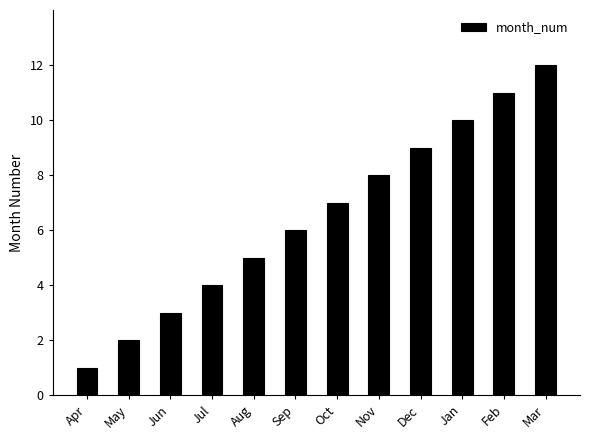

Reading right to left, list all the values displayed in this chart.

Mar=12	Feb=11	Jan=10	Dec=9	Nov=8	Oct=7	Sep=6	Aug=5	Jul=4	Jun=3	May=2	Apr=1